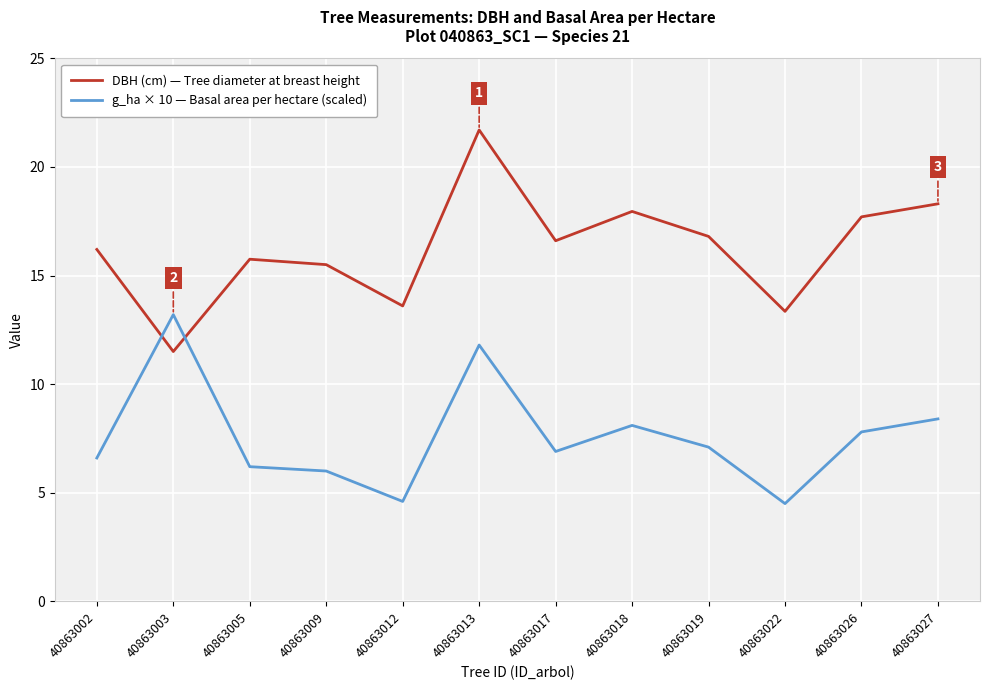

At which category is the sum across all series the highest?

40863013